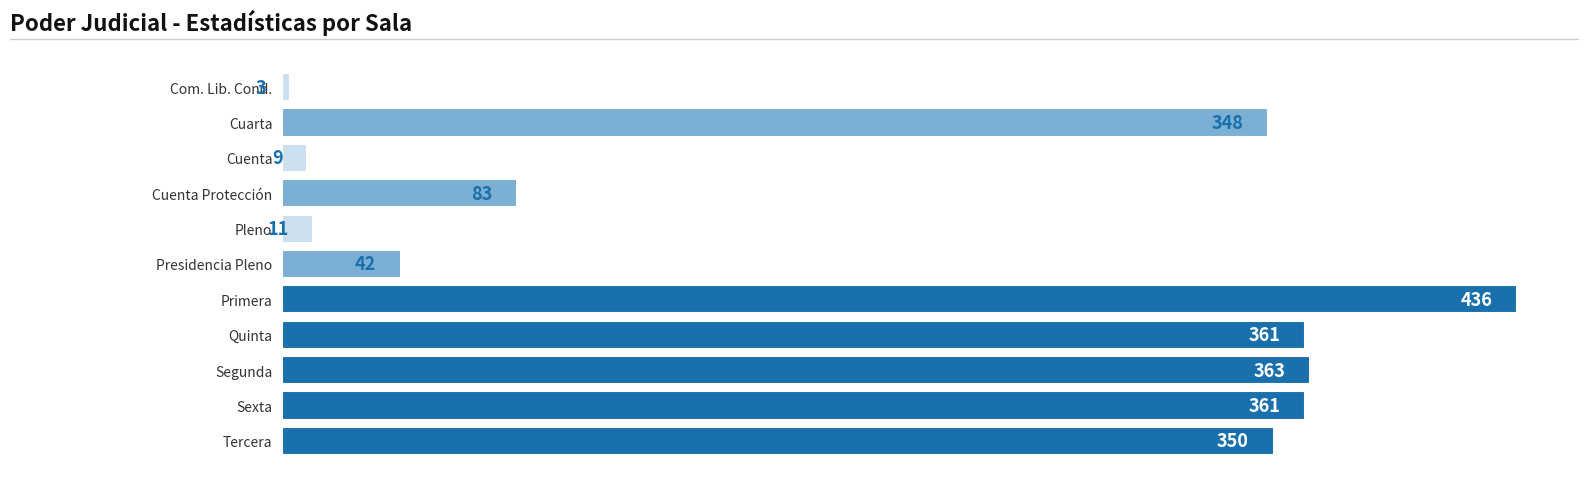

Which category has the highest value across all series?

Primera